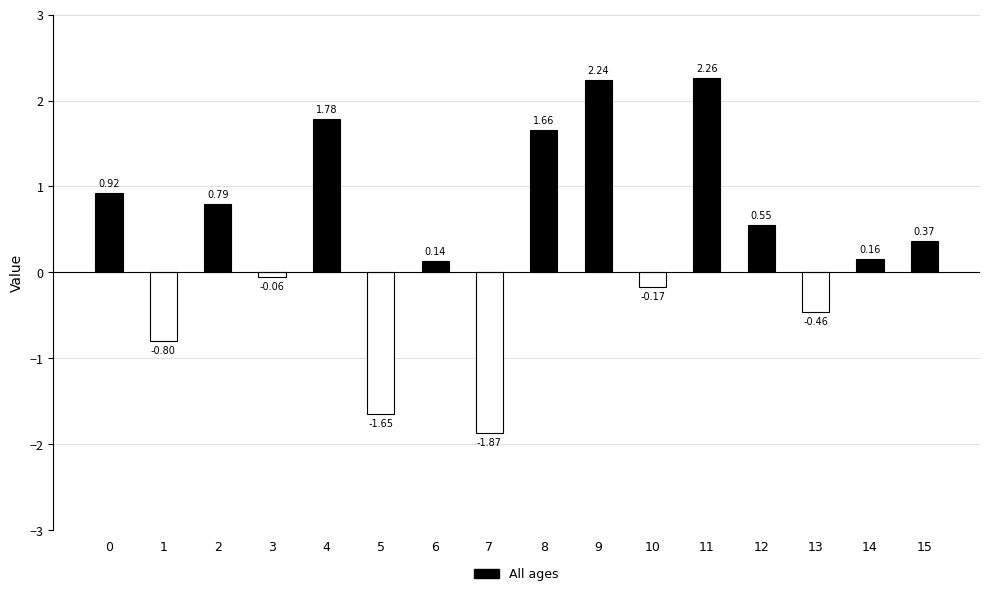

What is the change in value from 6 to 13?

-0.6